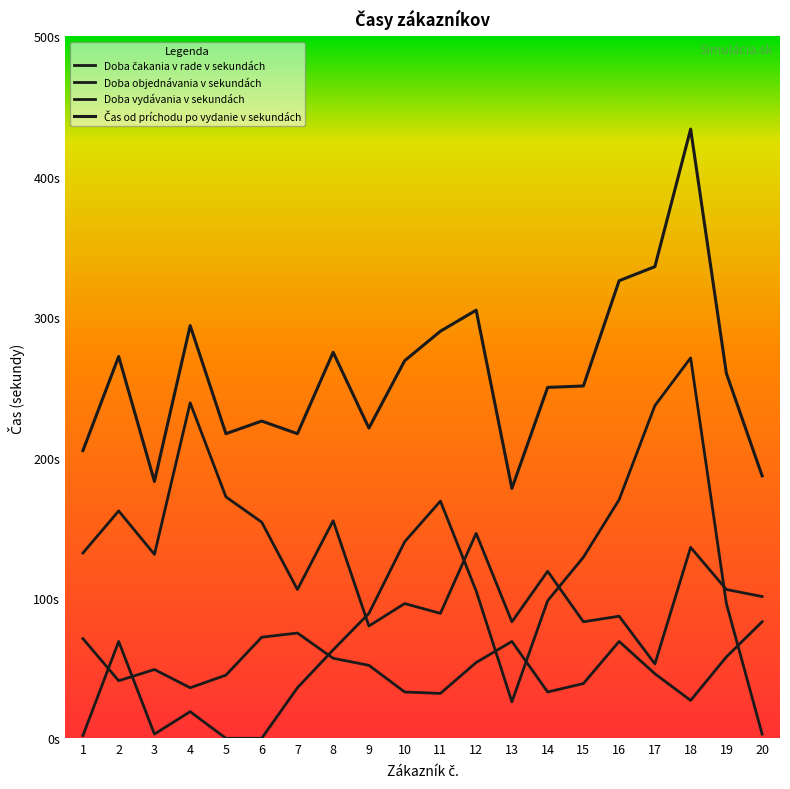

What is the value of the Doba vydávania v sekundách point at the 19th from the left?

106.0